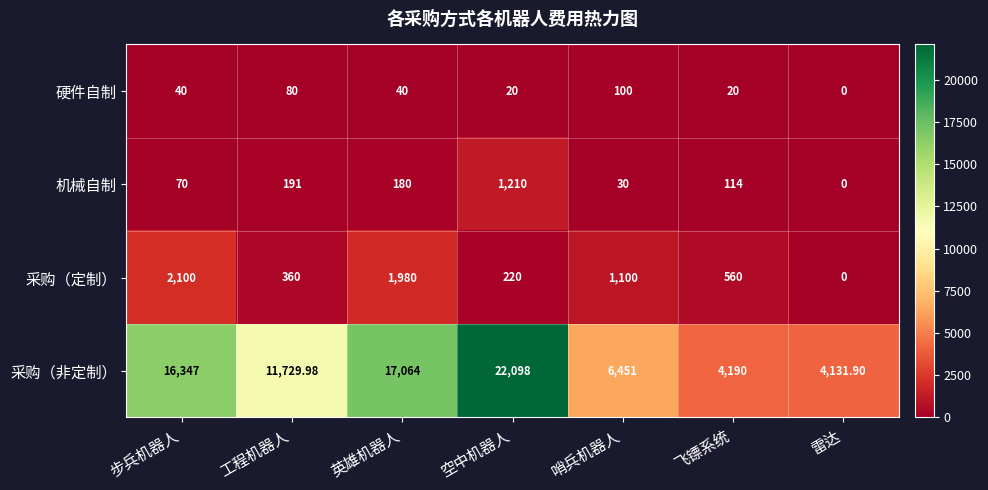

At 工程机器人, list the series in order from largest to smallest.

采购（非定制）, 采购（定制）, 机械自制, 硬件自制